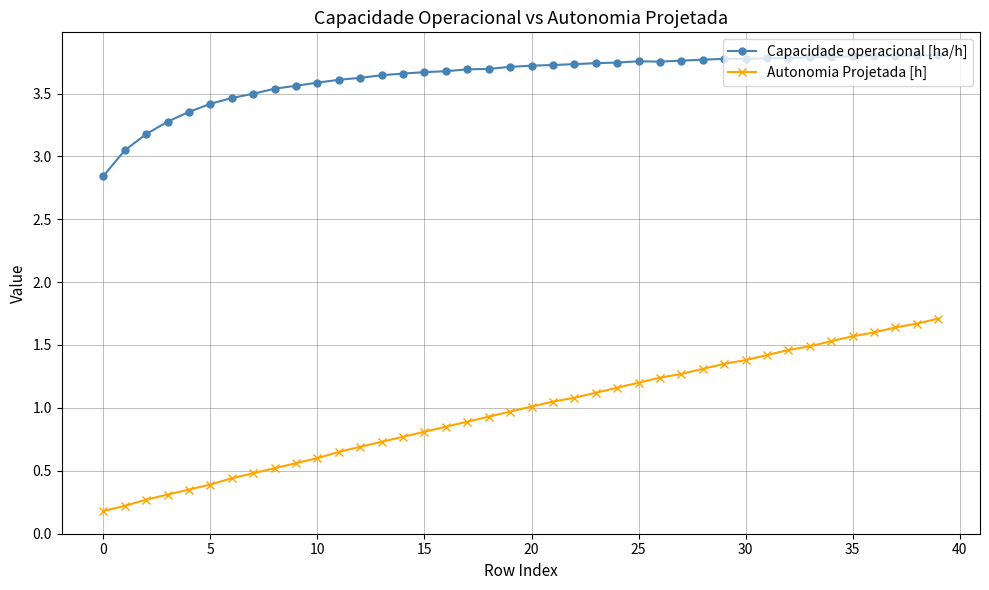

Which series has the largest range (max minus min)?

Autonomia Projetada [h]